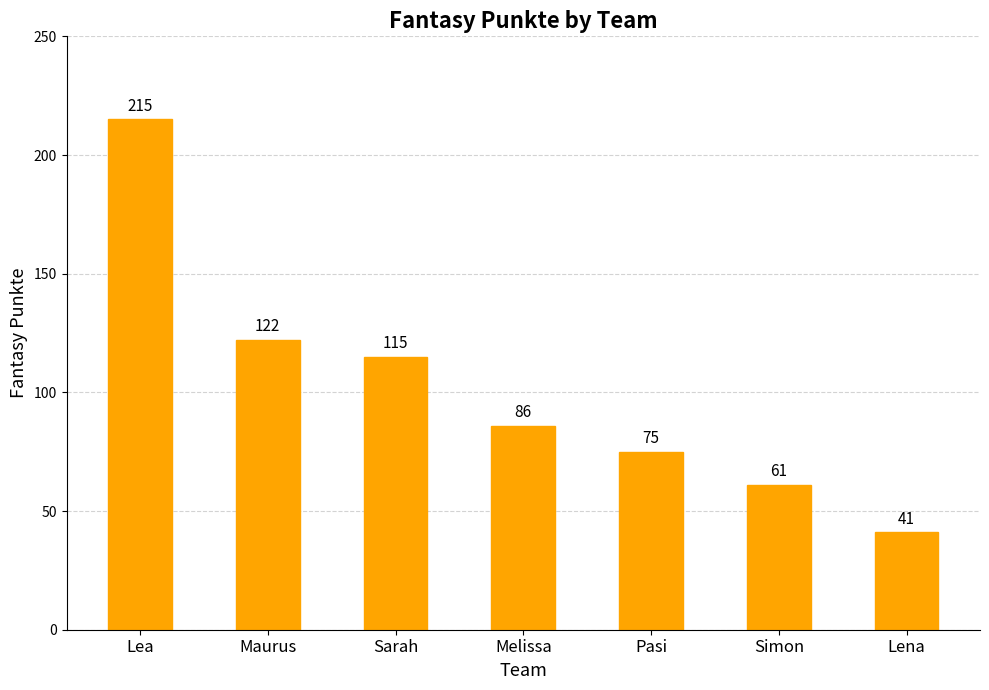

List the labels in order of value, largest first.

Lea, Maurus, Sarah, Melissa, Pasi, Simon, Lena